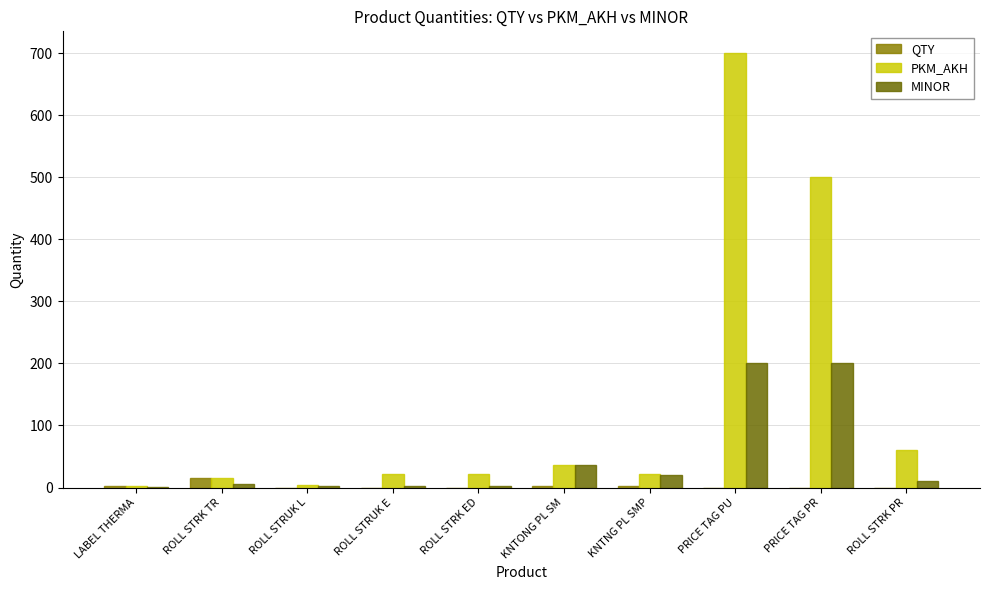

Rank the series by their maximum value, from highest to lowest.

PKM_AKH, MINOR, QTY